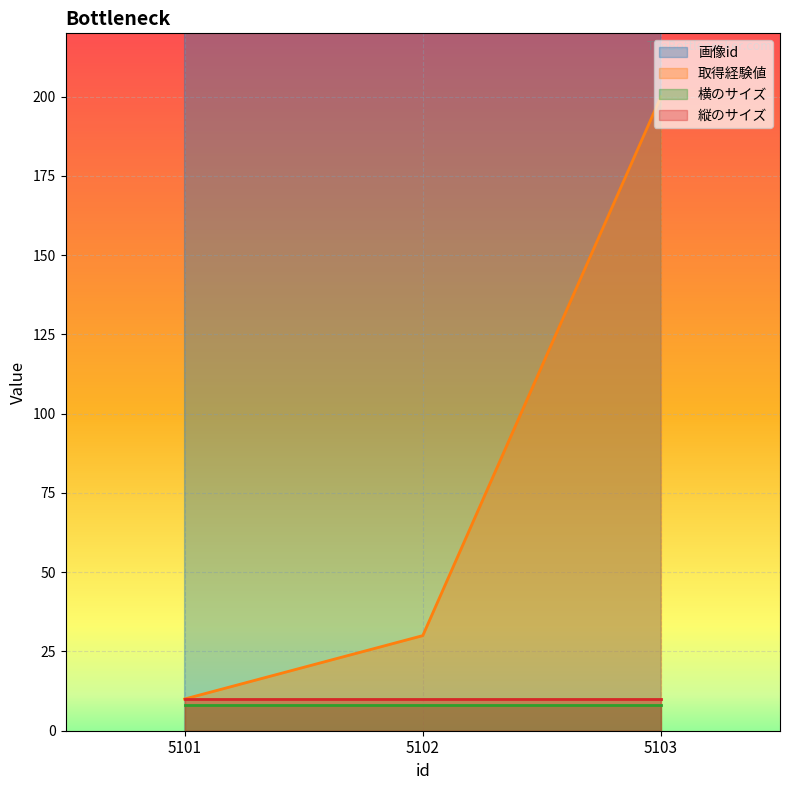

Is it true that 取得経験値 equals 30 at 5102?

True